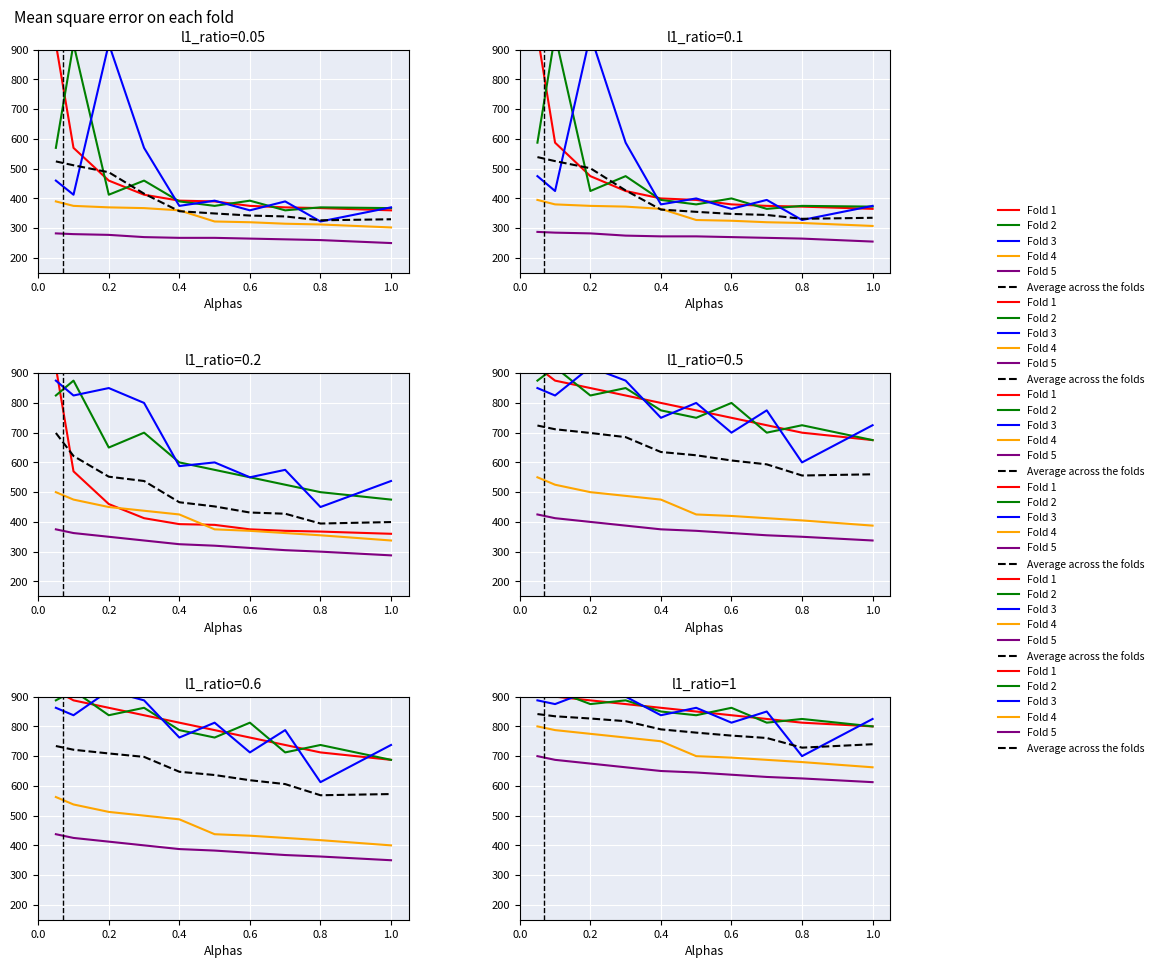

Which series has the largest total across all categories?

Fold 1